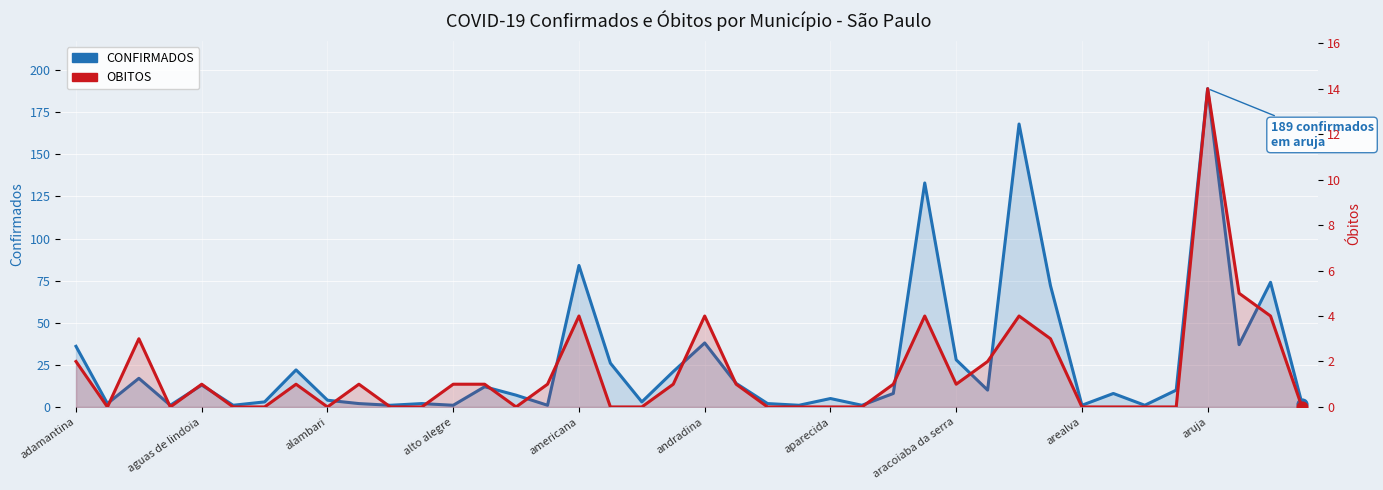

Which series has the largest total across all categories?

CONFIRMADOS